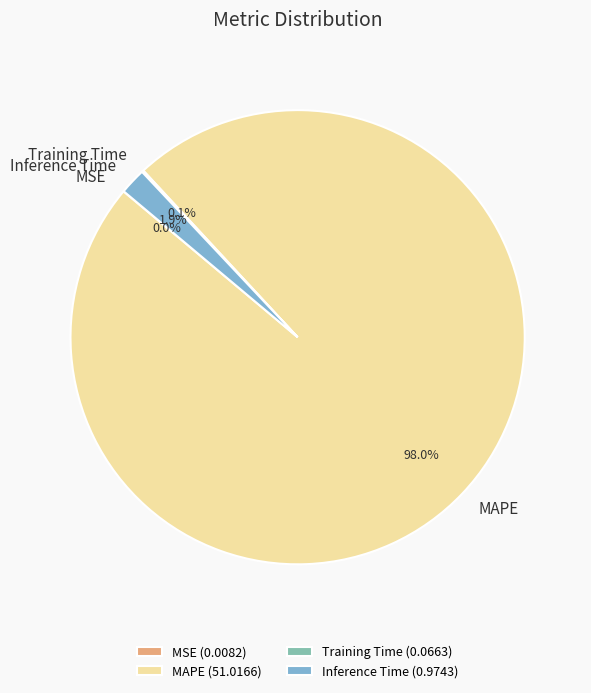

Which category has the biggest portion of the pie?

MAPE